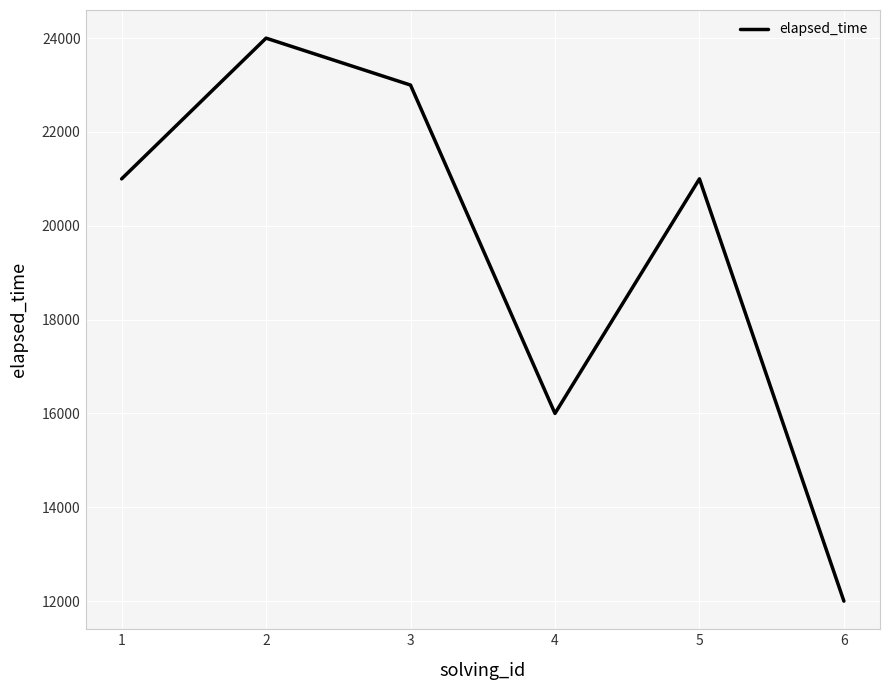

Count the number of categories in the chart.

6